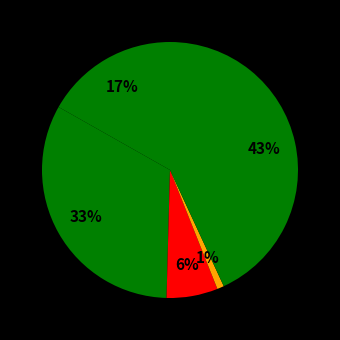

Count the number of slices in the pie.

5